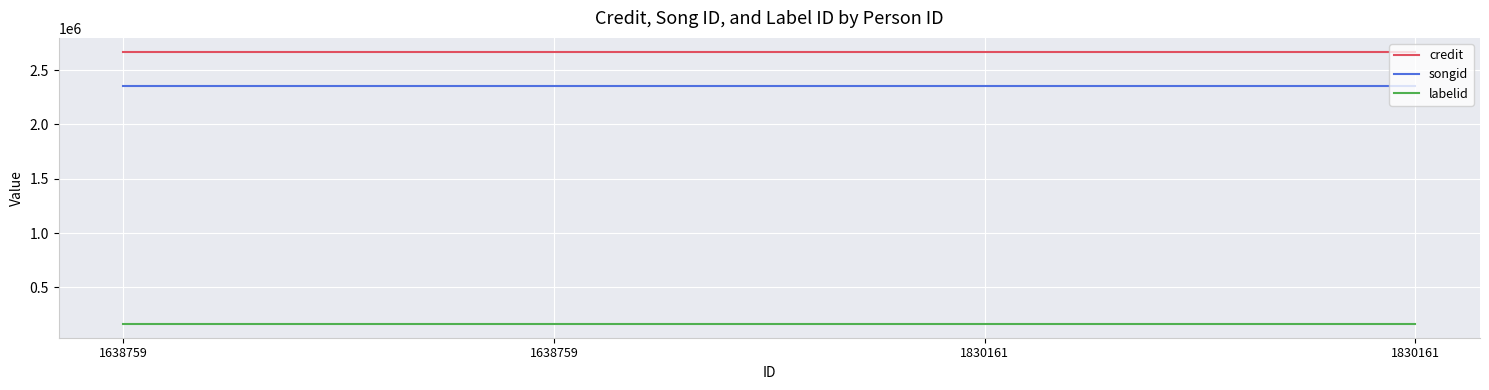

What is the value of the songid point at the 1st from the left?

2356276